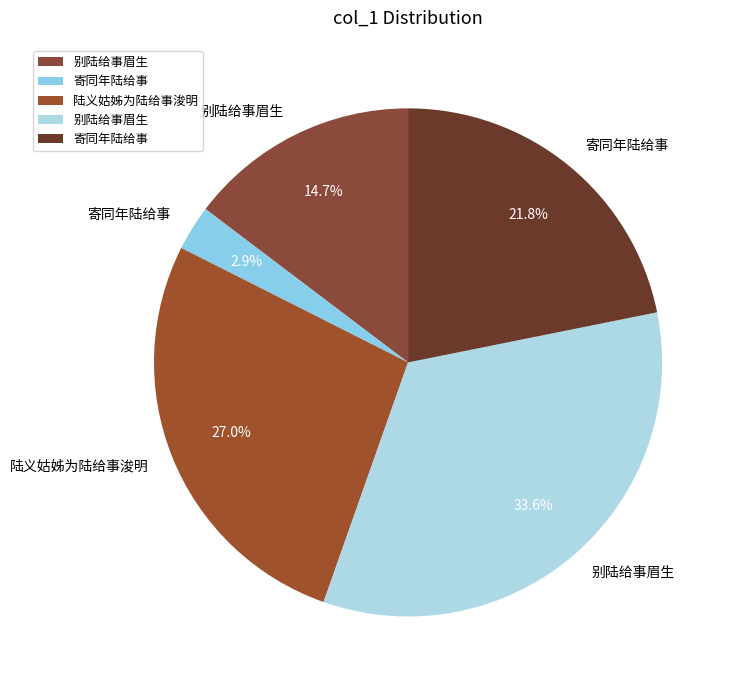

Does any single category account for the majority?

No